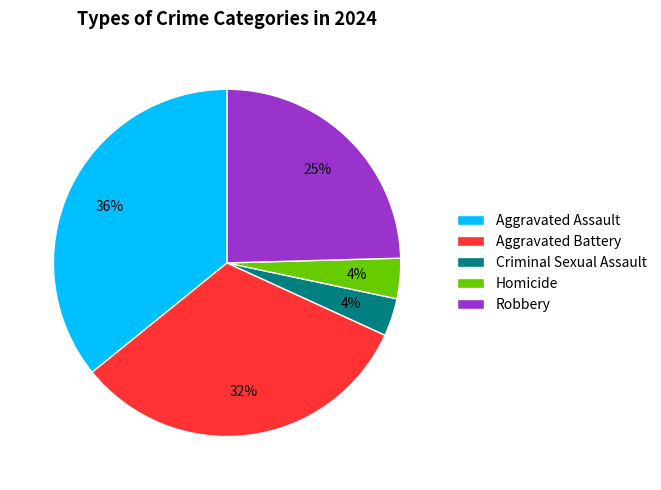

Which category has the biggest portion of the pie?

Aggravated Assault